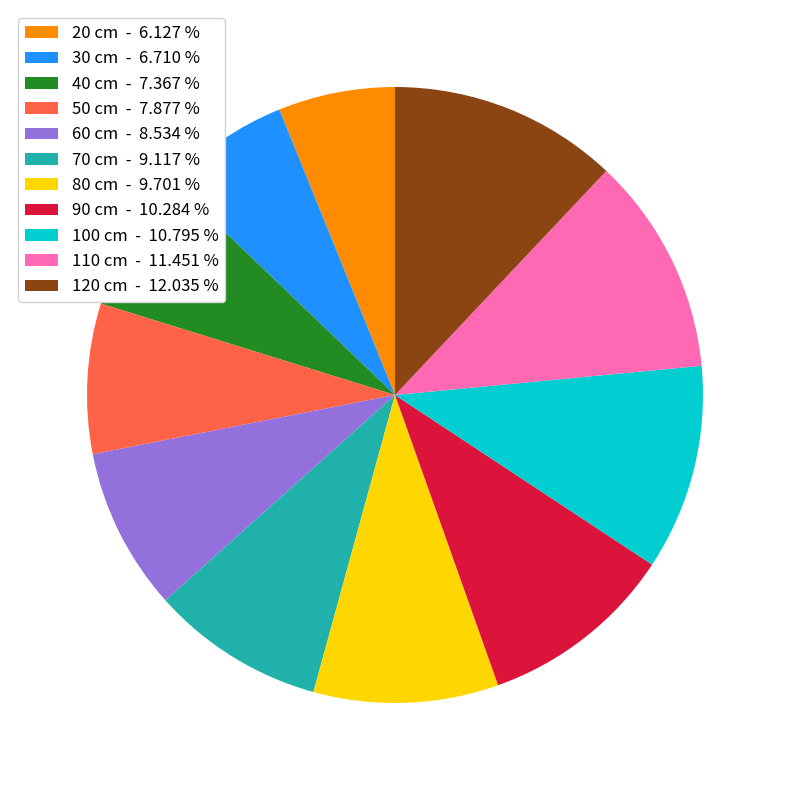

The 40 cm slice represents 1% of the pie. True or false?

False